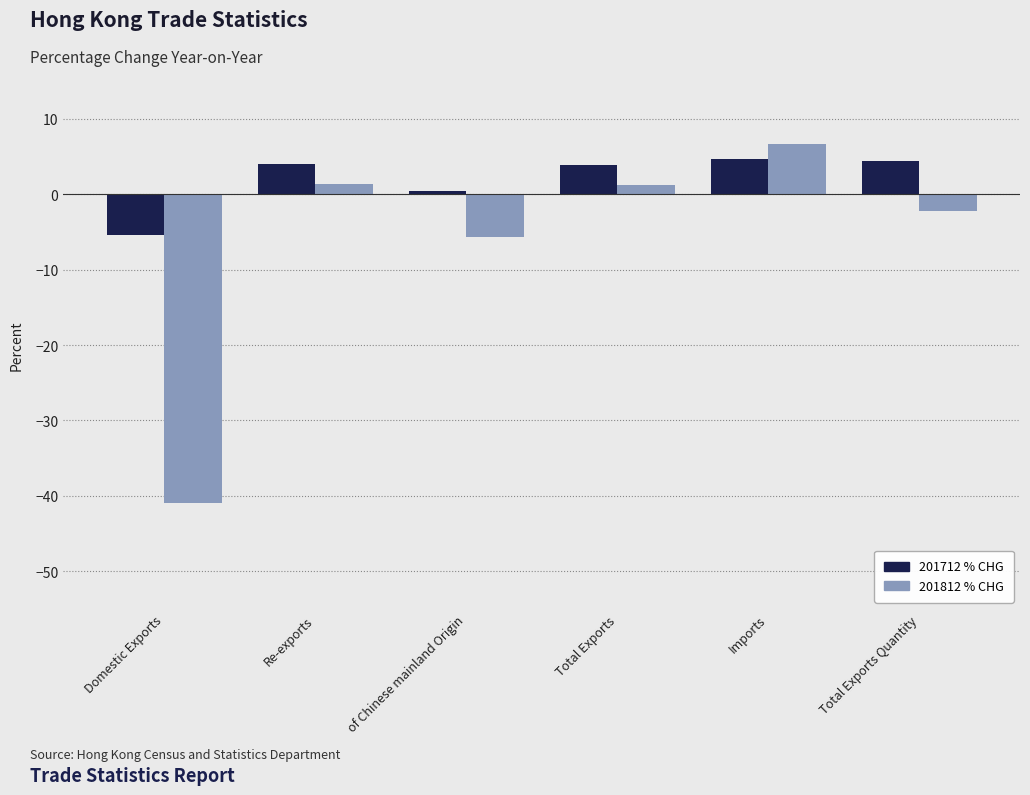

What is the label of the 1st bar from the left?

Domestic Exports